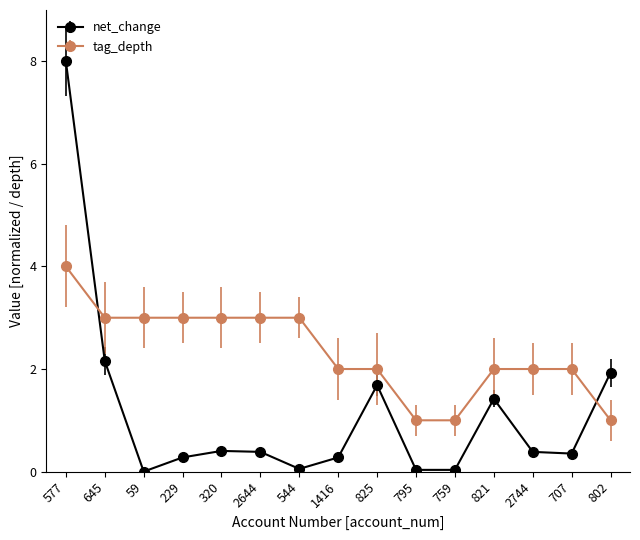

What is the lowest value of the tag_depth series?

1.0